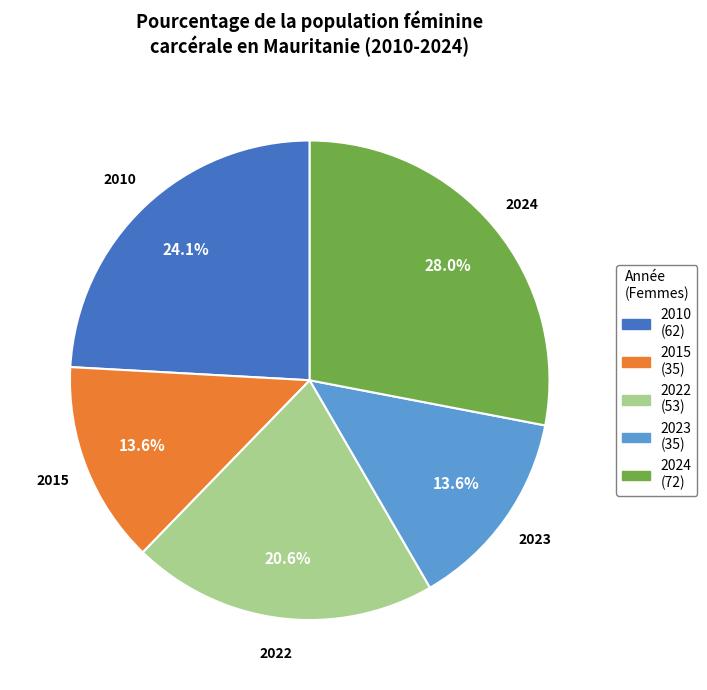

Does 2024 account for over 50% of the chart?

No